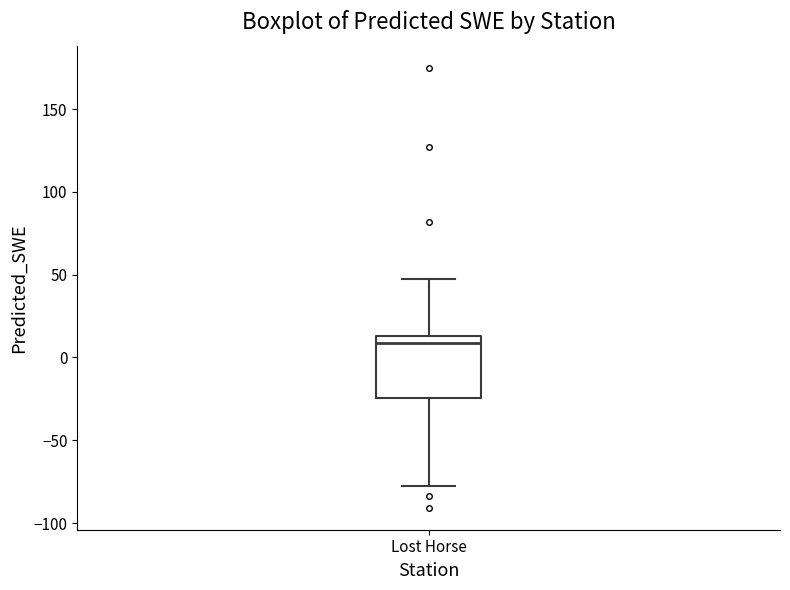

Read this box plot against the y-axis: the position of the median line, the range covered by the box, and the ends of both whiskers. The values are not printed on the chart, so give them approximately, as read against the axis.

median 10, box -25 to 15, whiskers -80 to 45